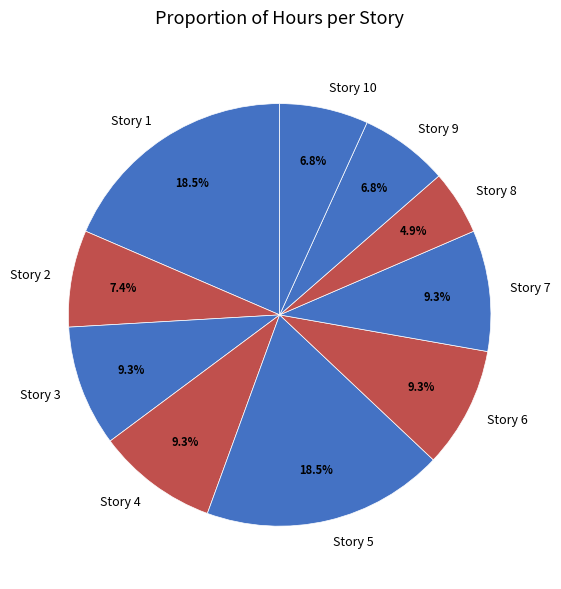

To the nearest percent, what percentage of the pie is Story 3?

9%